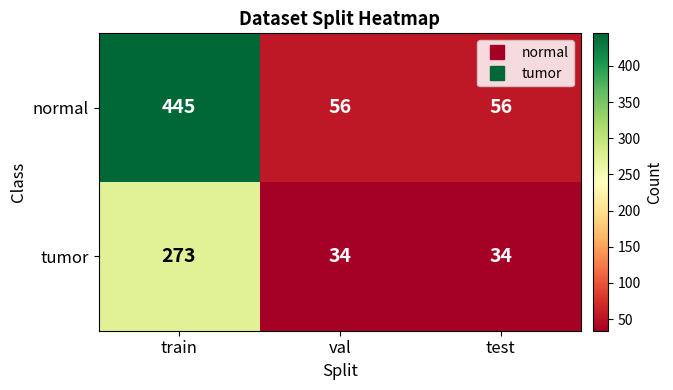

What is the difference between the maximum and minimum values in the normal series?

389